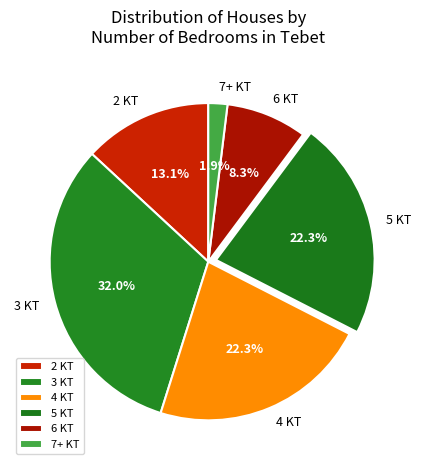

Does 5 KT represent more than half of the total?

No